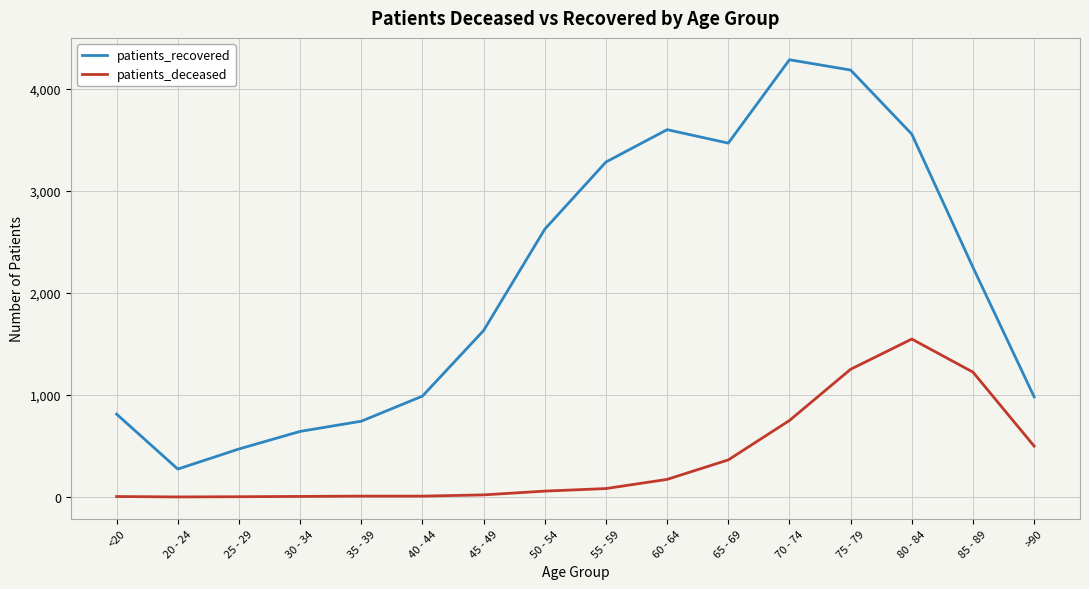

Which series has the widest spread of values?

patients_recovered